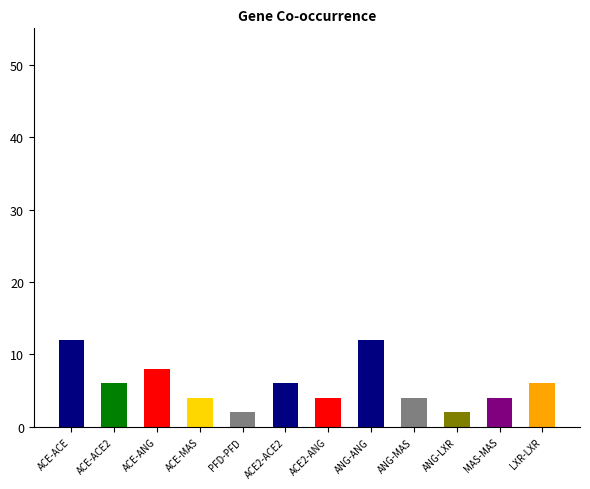

Where does the data first go above 6?

ACE-ACE